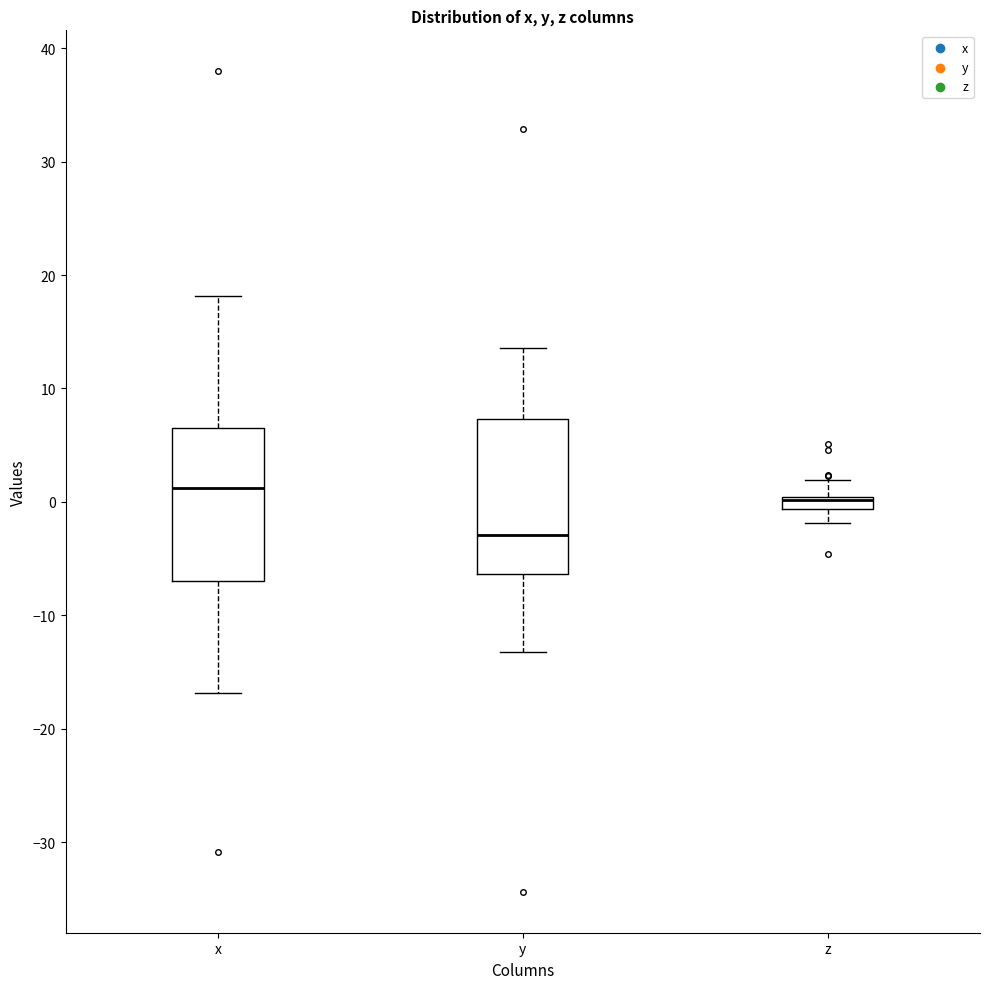

Where does the upper whisker of the box for x end on the y-axis? The values are not printed on the chart, so give them approximately, as read against the axis.

18